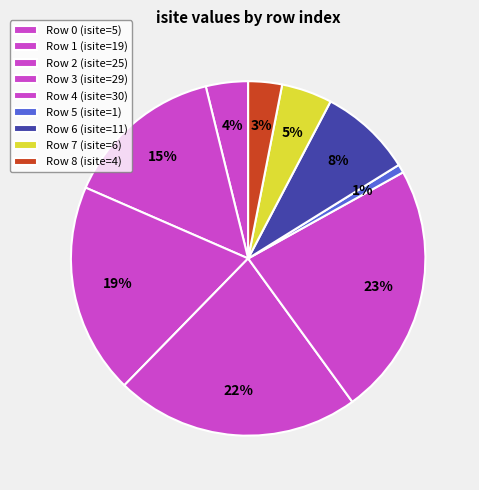

How many segments does this pie chart have?

9